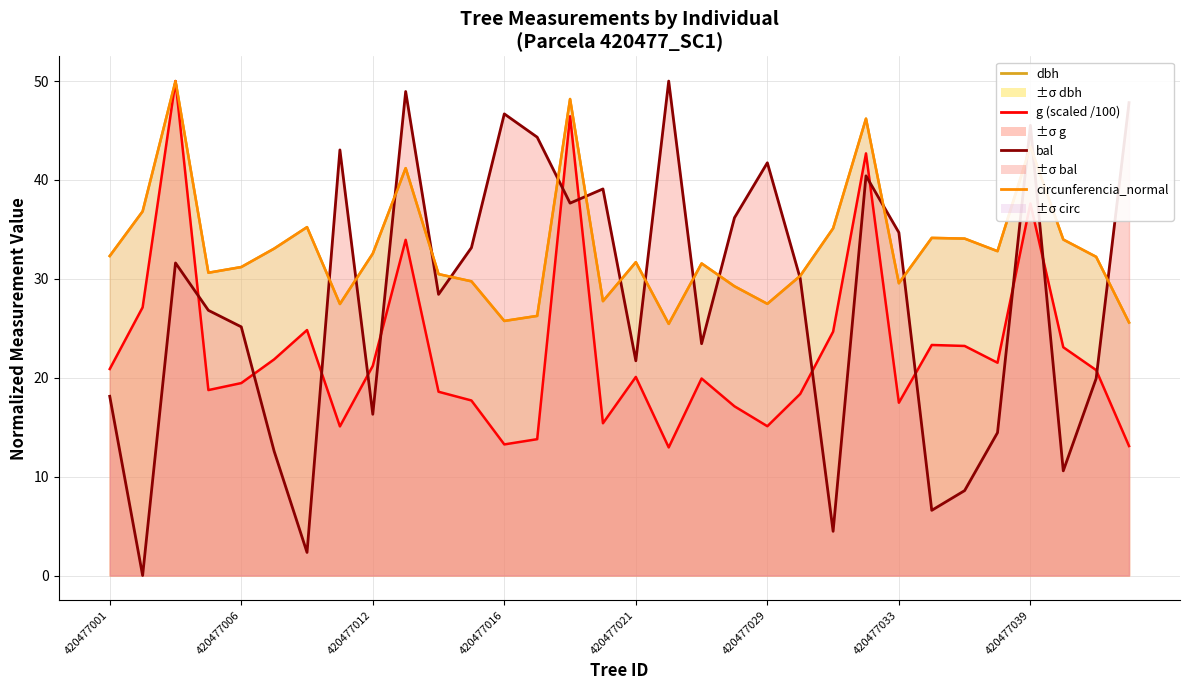

How many interior local peaks does the bal series have?

9